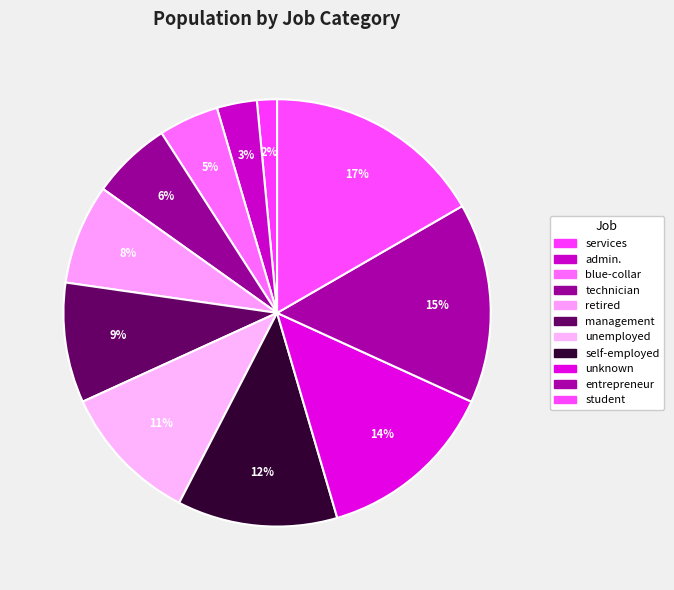

How many segments does this pie chart have?

11